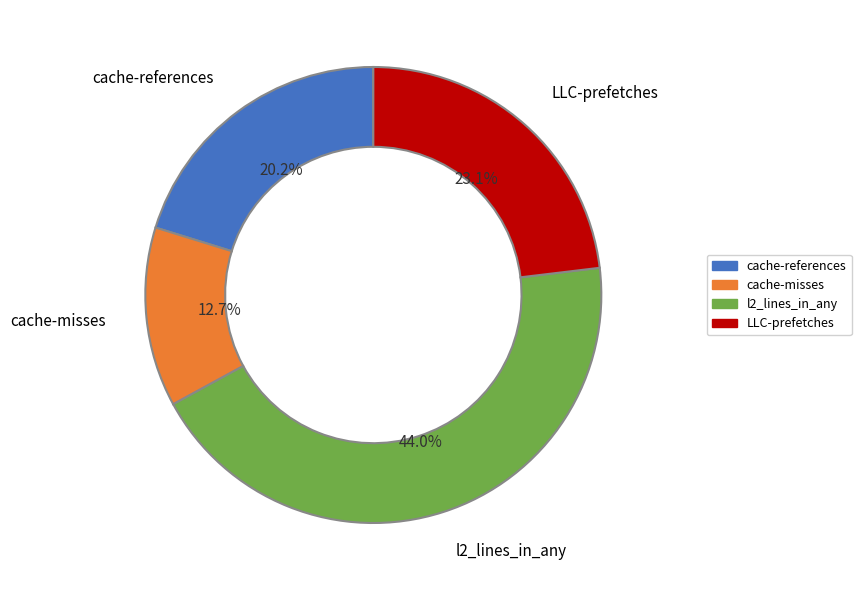

Is there any slice that represents more than half of the pie?

No